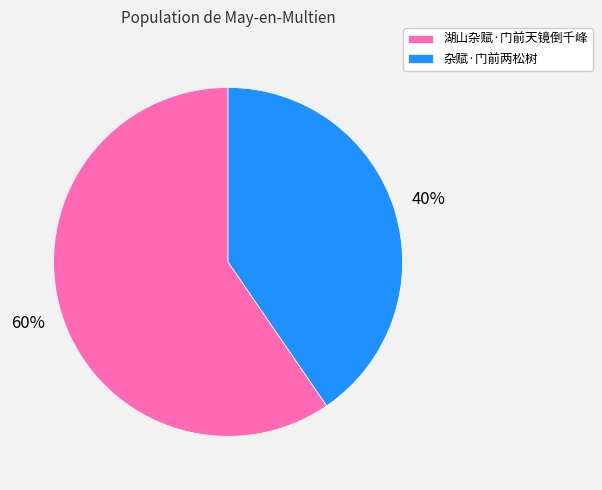

What percentage is the 湖山杂赋·门前天镜倒千峰 slice, to the nearest percent?

60%